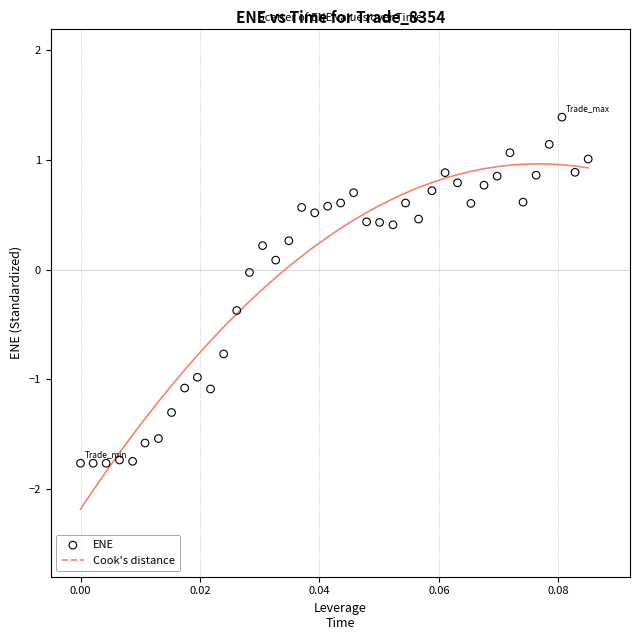

What is the range of Y values (max minus min)?

3.2